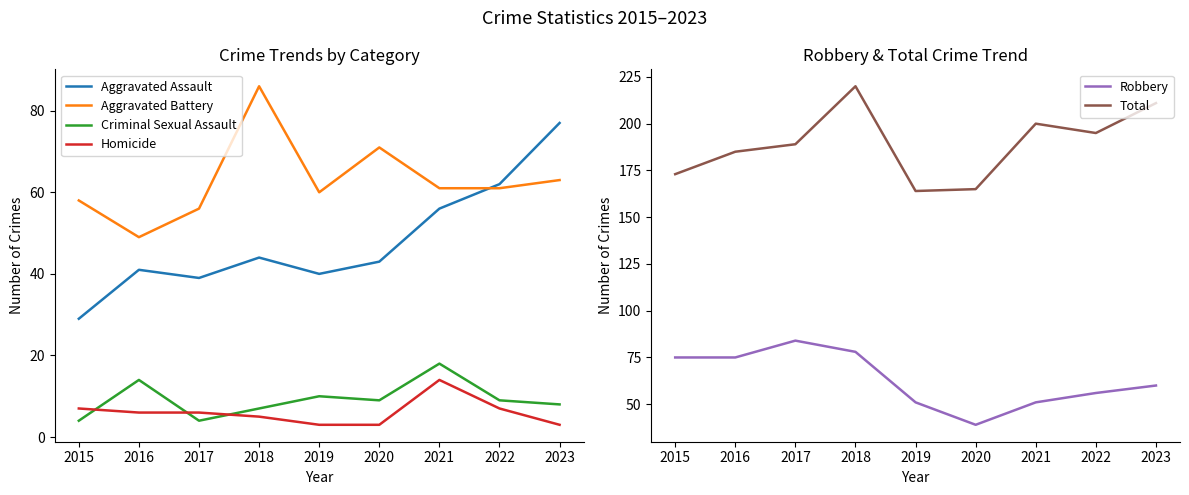

Between 2017 and 2022, which series saw the biggest shift?

Robbery